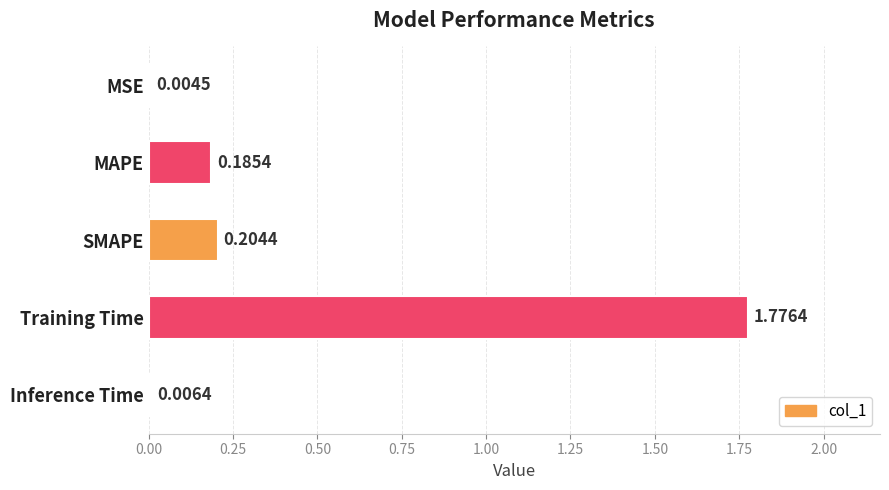

What is the change in value from SMAPE to Training Time?

+1.6